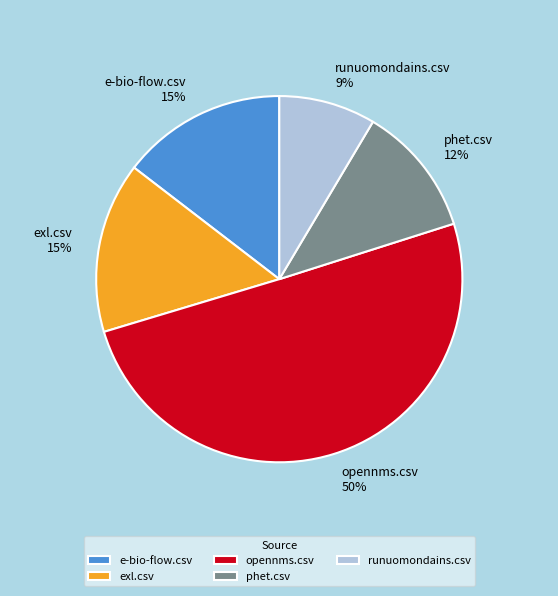

To the nearest percent, what percentage of the pie is e-bio-flow.csv?

15%